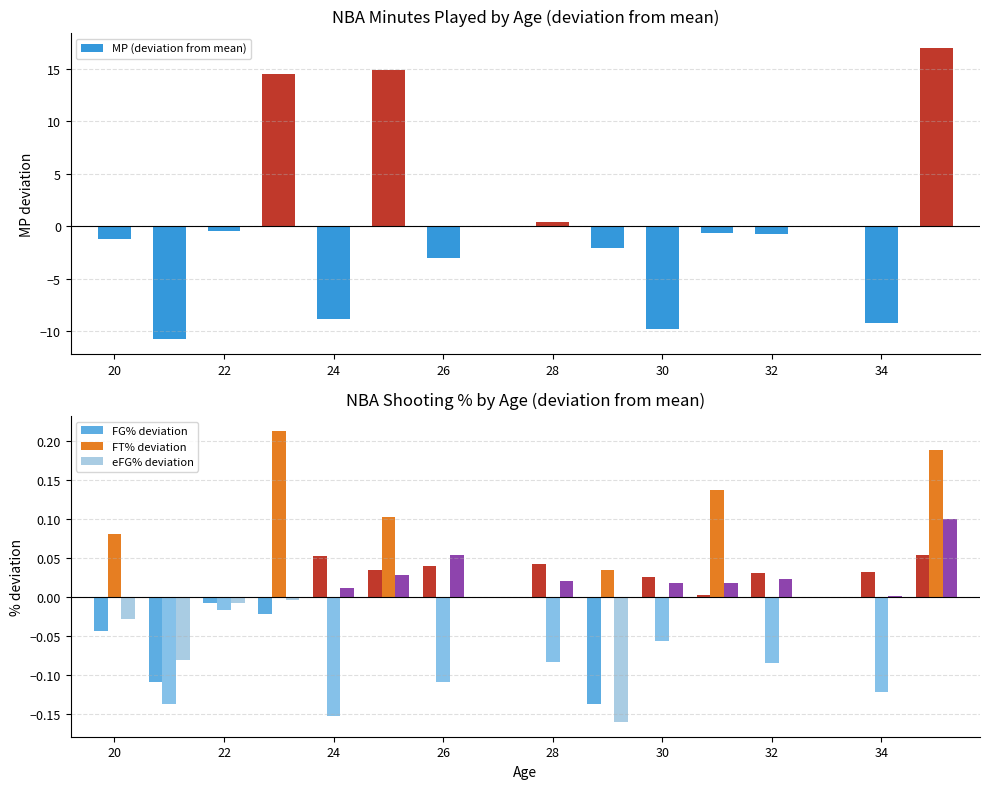

At which label does FT% deviation reach its minimum?

24